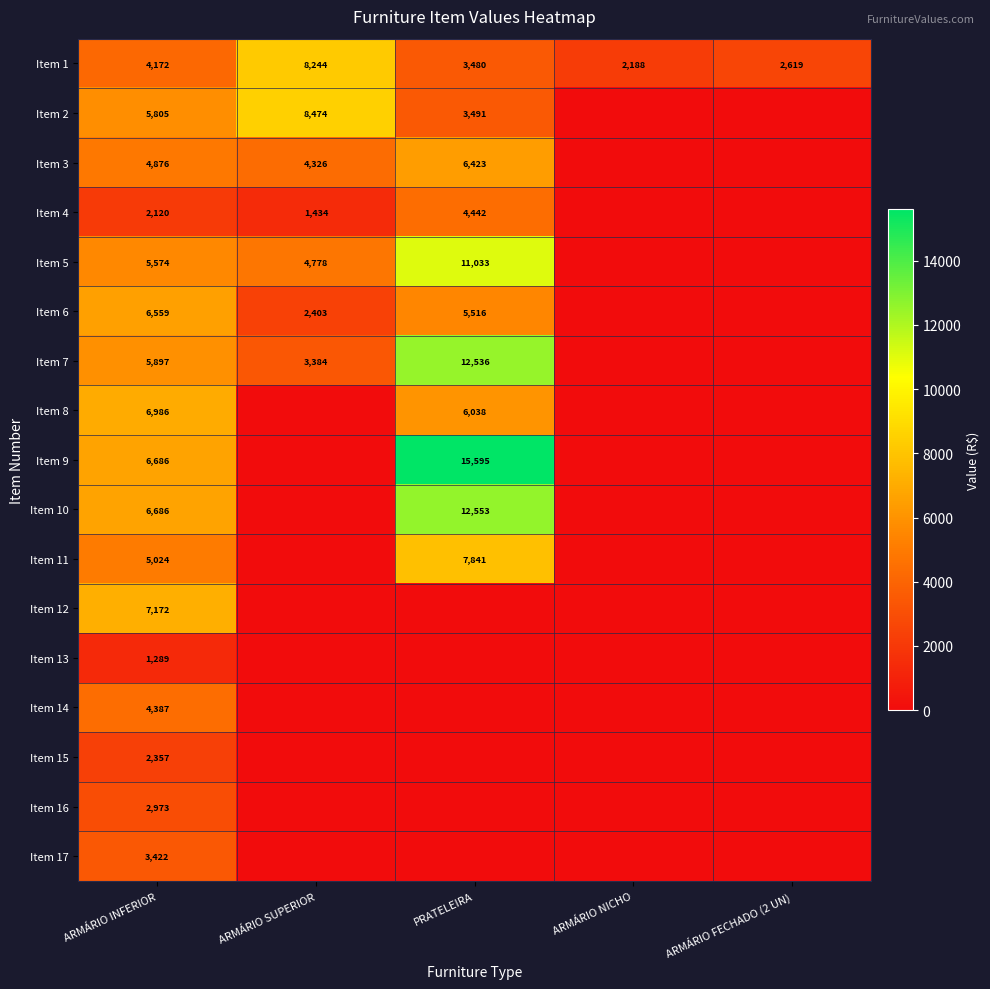

The Item 6 series shows 5516 at PRATELEIRA. True or false?

True